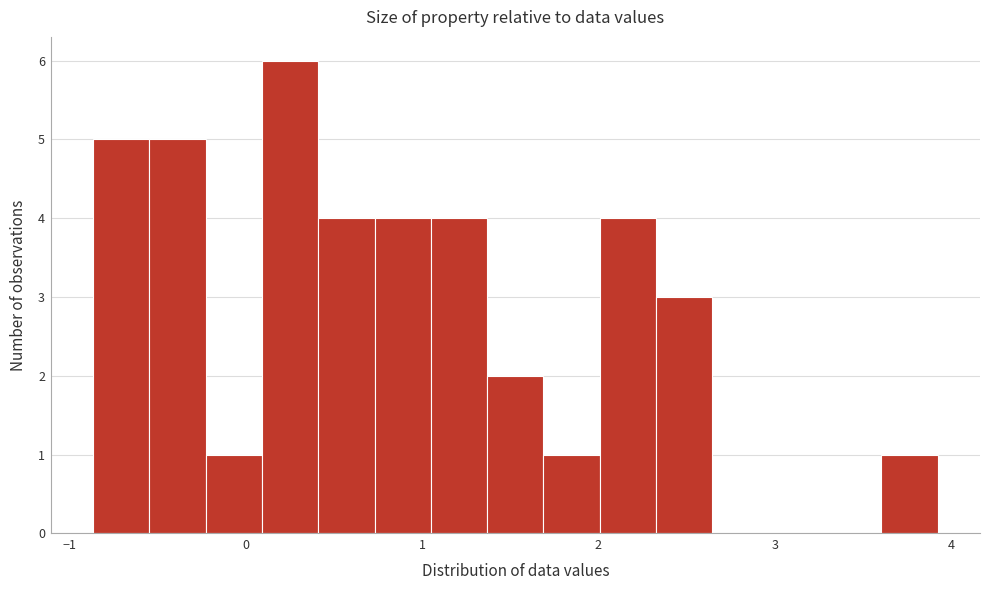

Read against the x-axis, roughly where is the centre of the tallest bar?

0.3